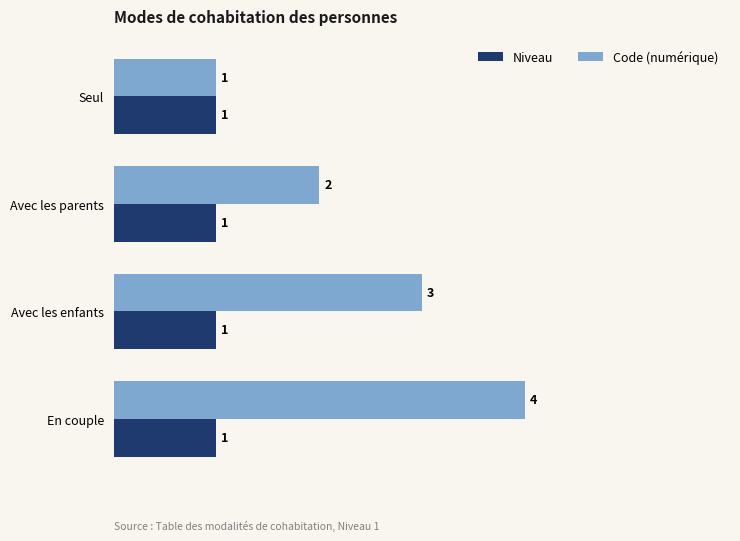

At which label is Code (numérique) closest to 2?

Avec les parents